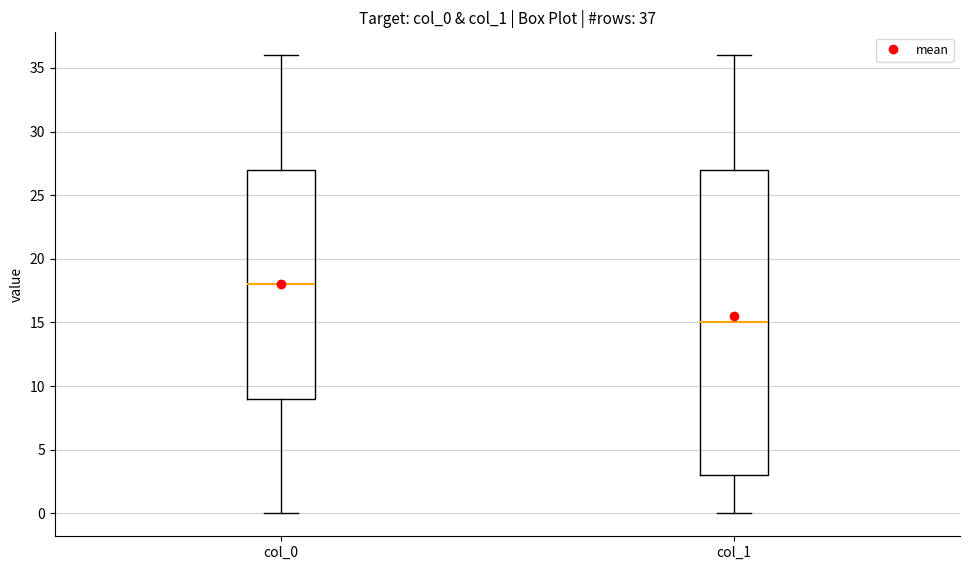

Which box has the highest median line?

col_0